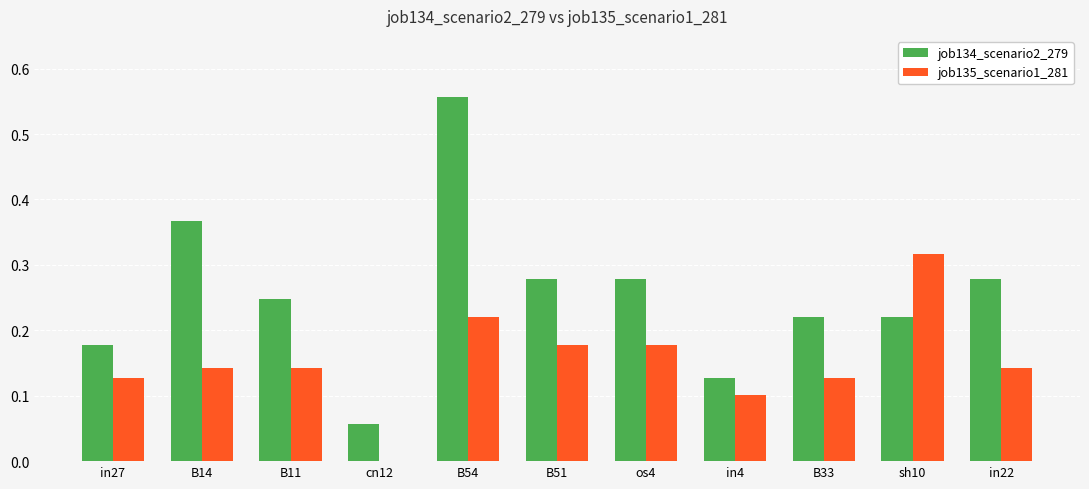

Which series changed the most between cn12 and in4?

job135_scenario1_281